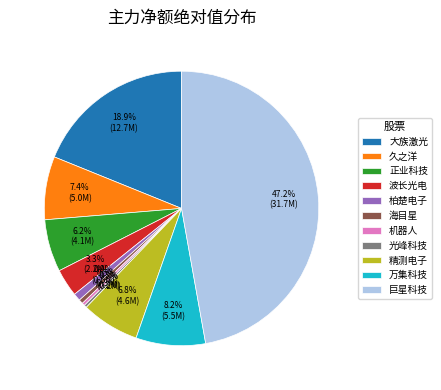

What percentage is NOT represented by 巨星科技?

52.8%